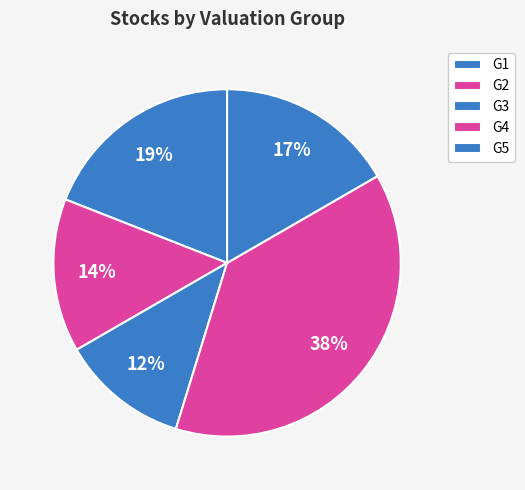

How many slices are in this pie chart?

5